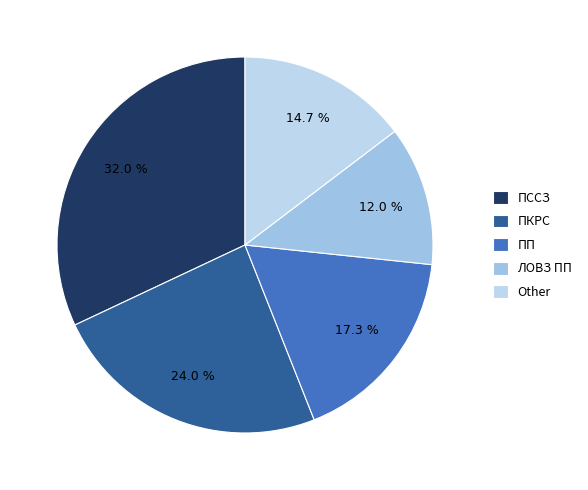

Rank the categories by value from lowest to highest.

ЛОВЗ ПП, Other, ПП, ПКРС, ПССЗ